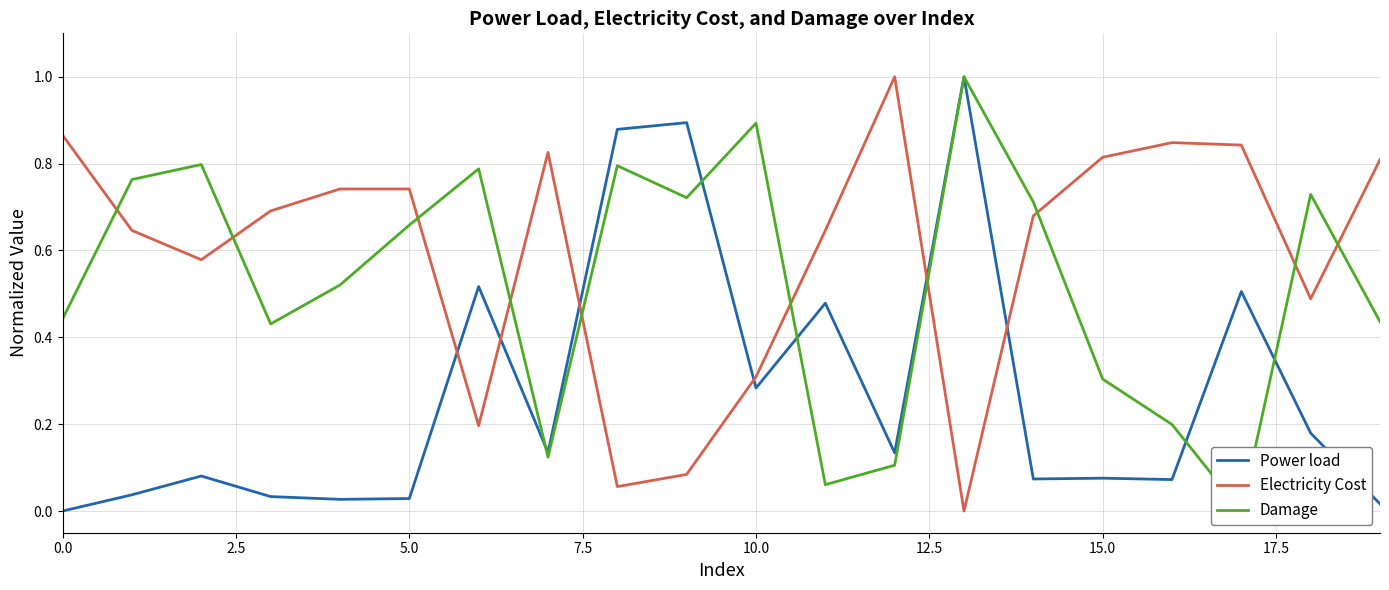

In Power load, how many points are lower than both neighbors (excluding endpoints)?

6